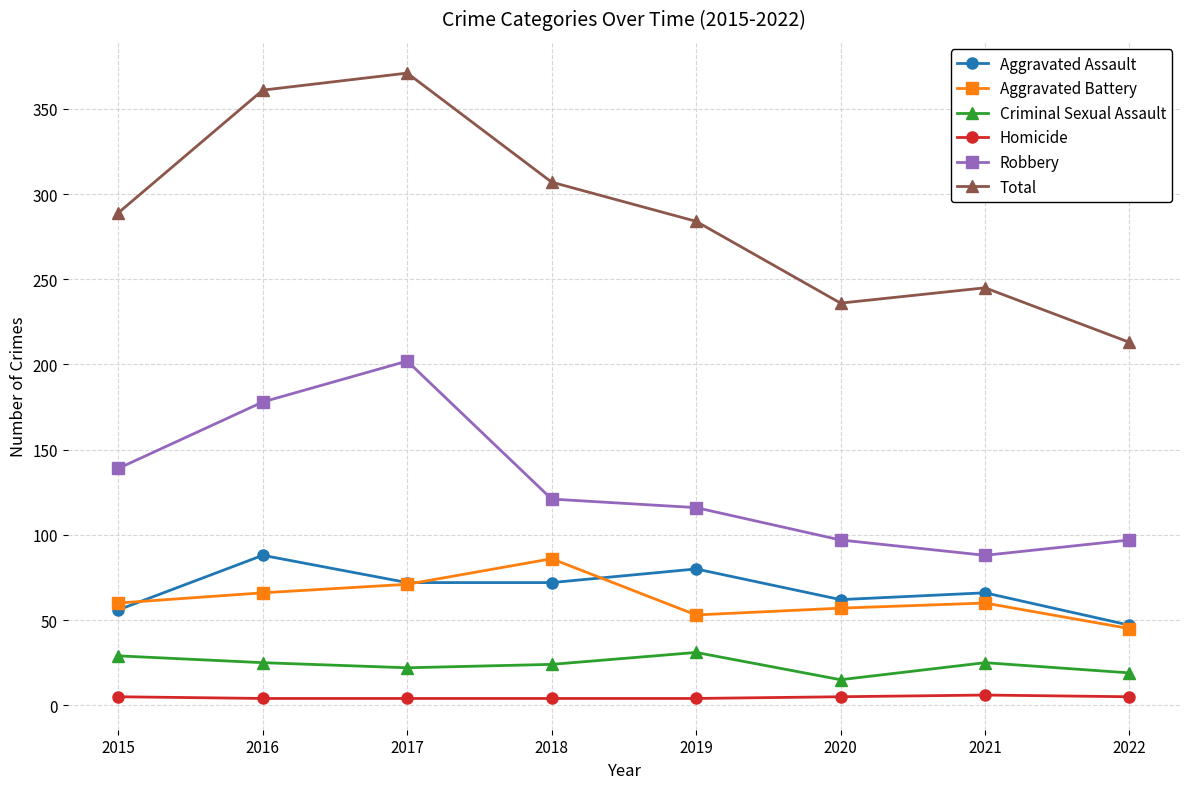

At how many categories does at least one series exceed 22?

8